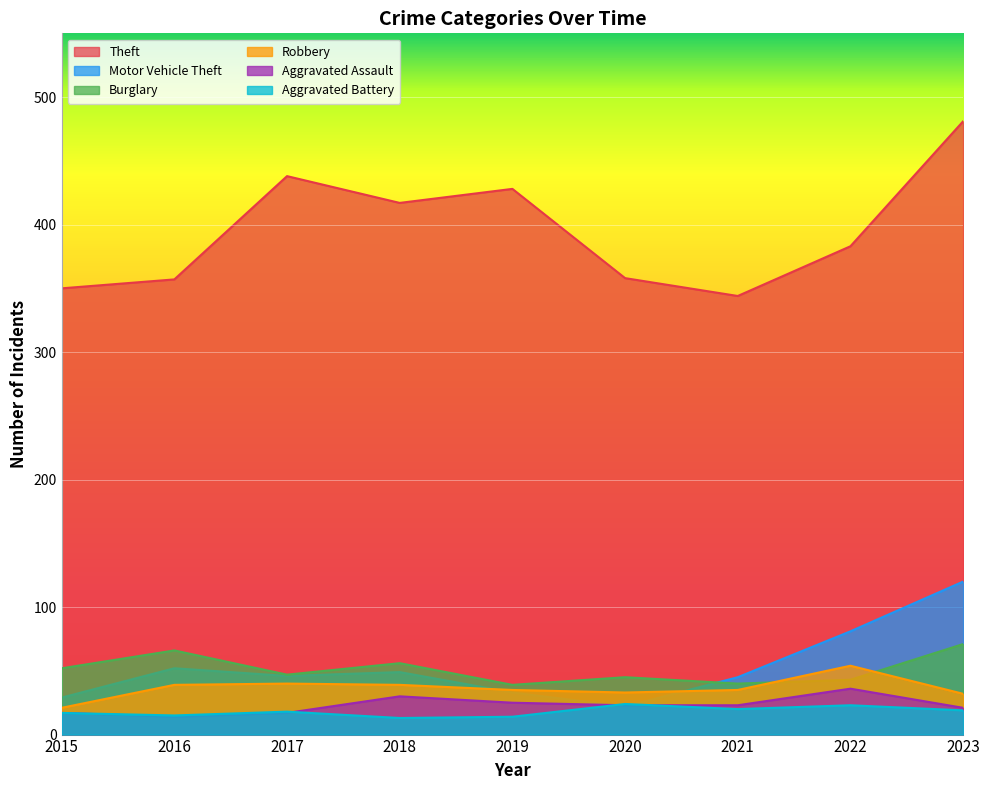

True or false: Aggravated Assault has more than 1 points higher than both neighbors.

True